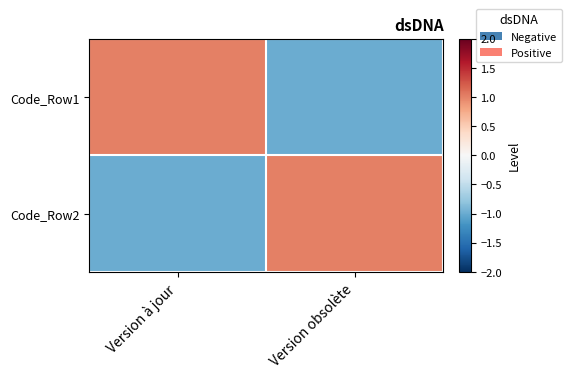

What is the spread (max minus min) of values at Version à jour?

2